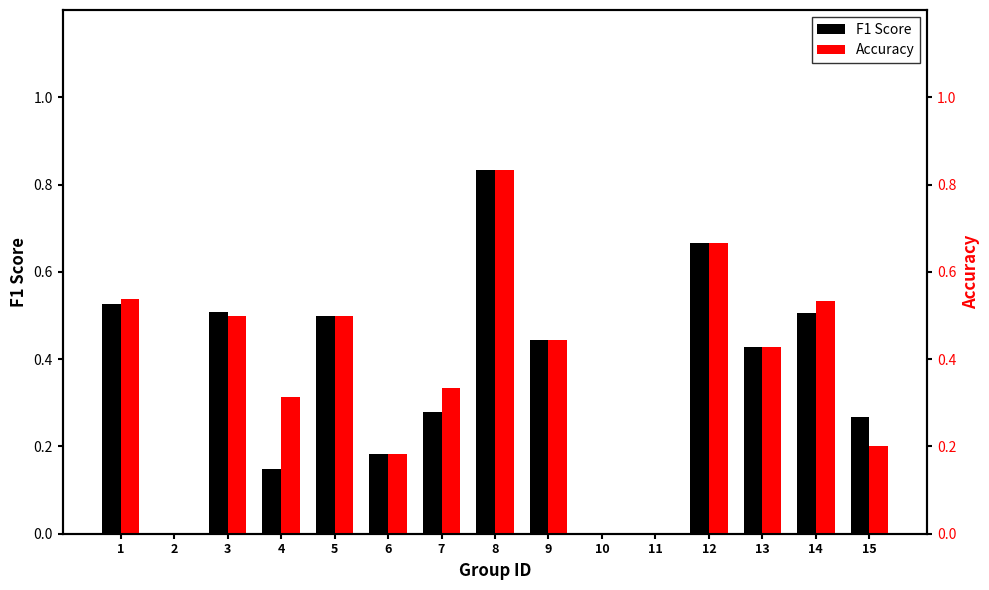

Does the chart contain stacked bars?

No